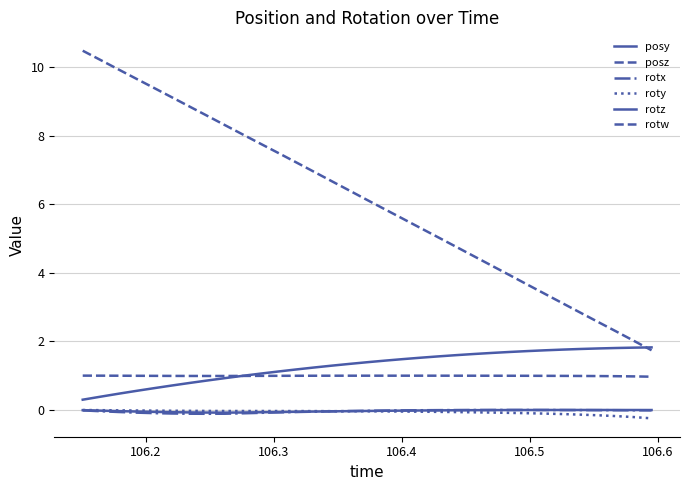

Does the chart display data point markers on the line(s)?

No